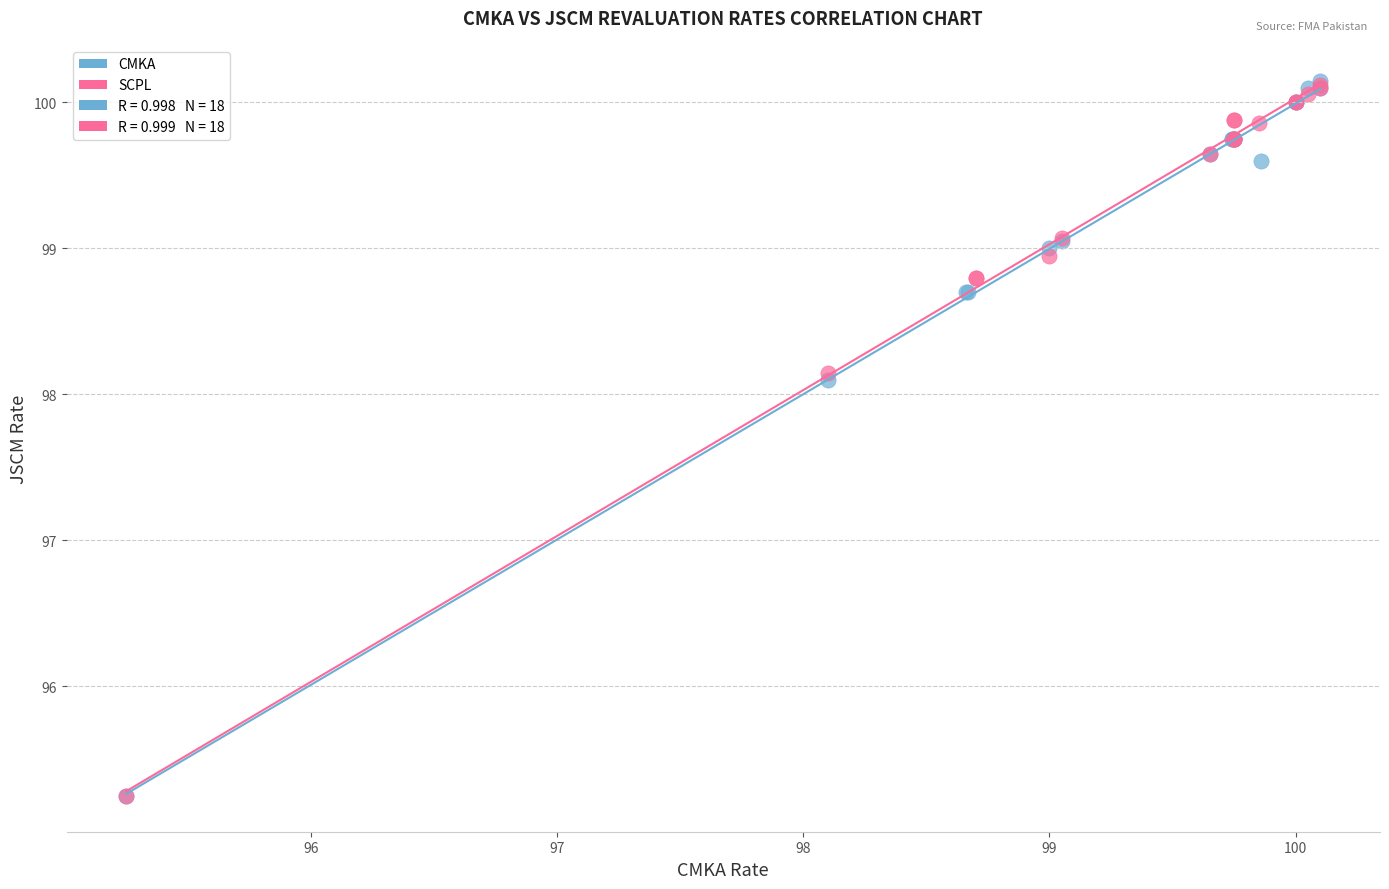

Which series has the largest Y range (max minus min)?

CMKA